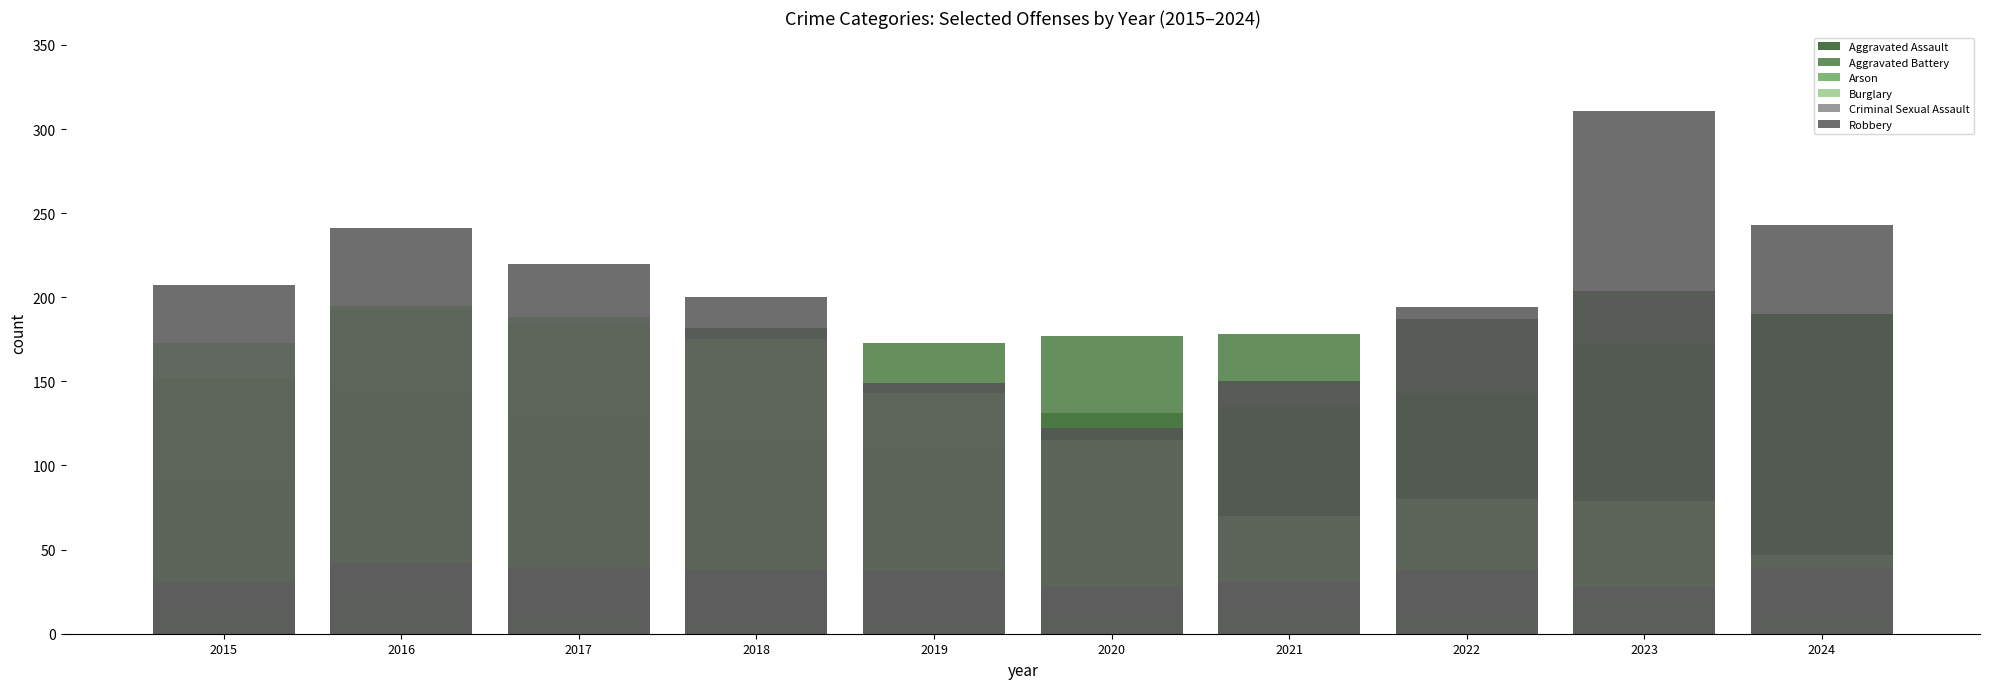

Which series has the widest spread of values?

Robbery